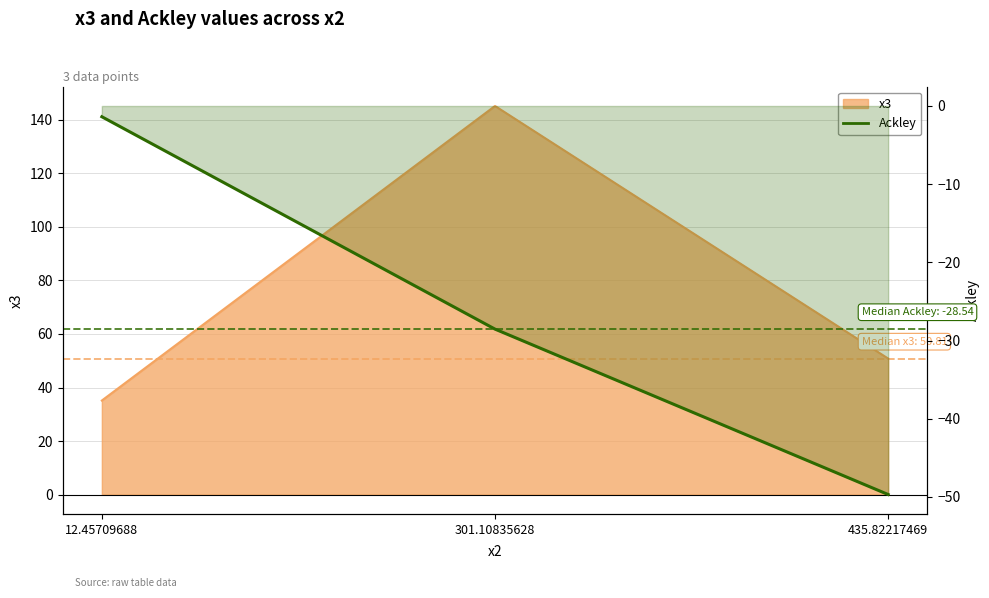

Which category has the highest value across all series?

12.45709688